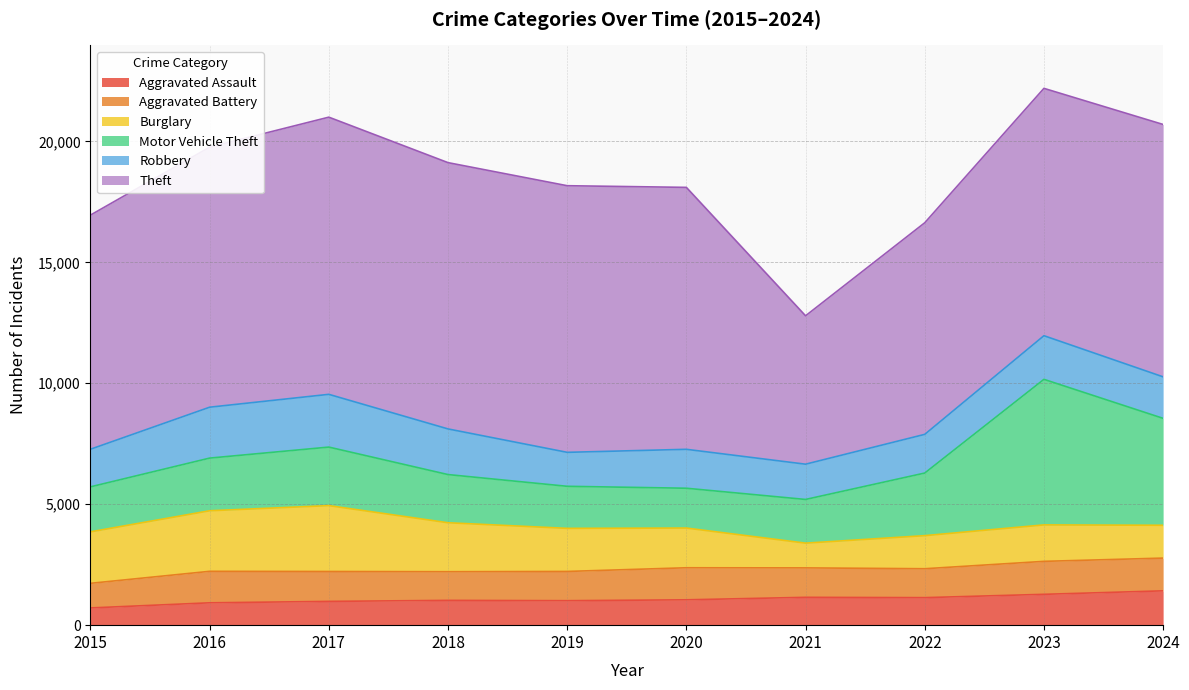

The Robbery series shows 3089 at 2016. True or false?

False